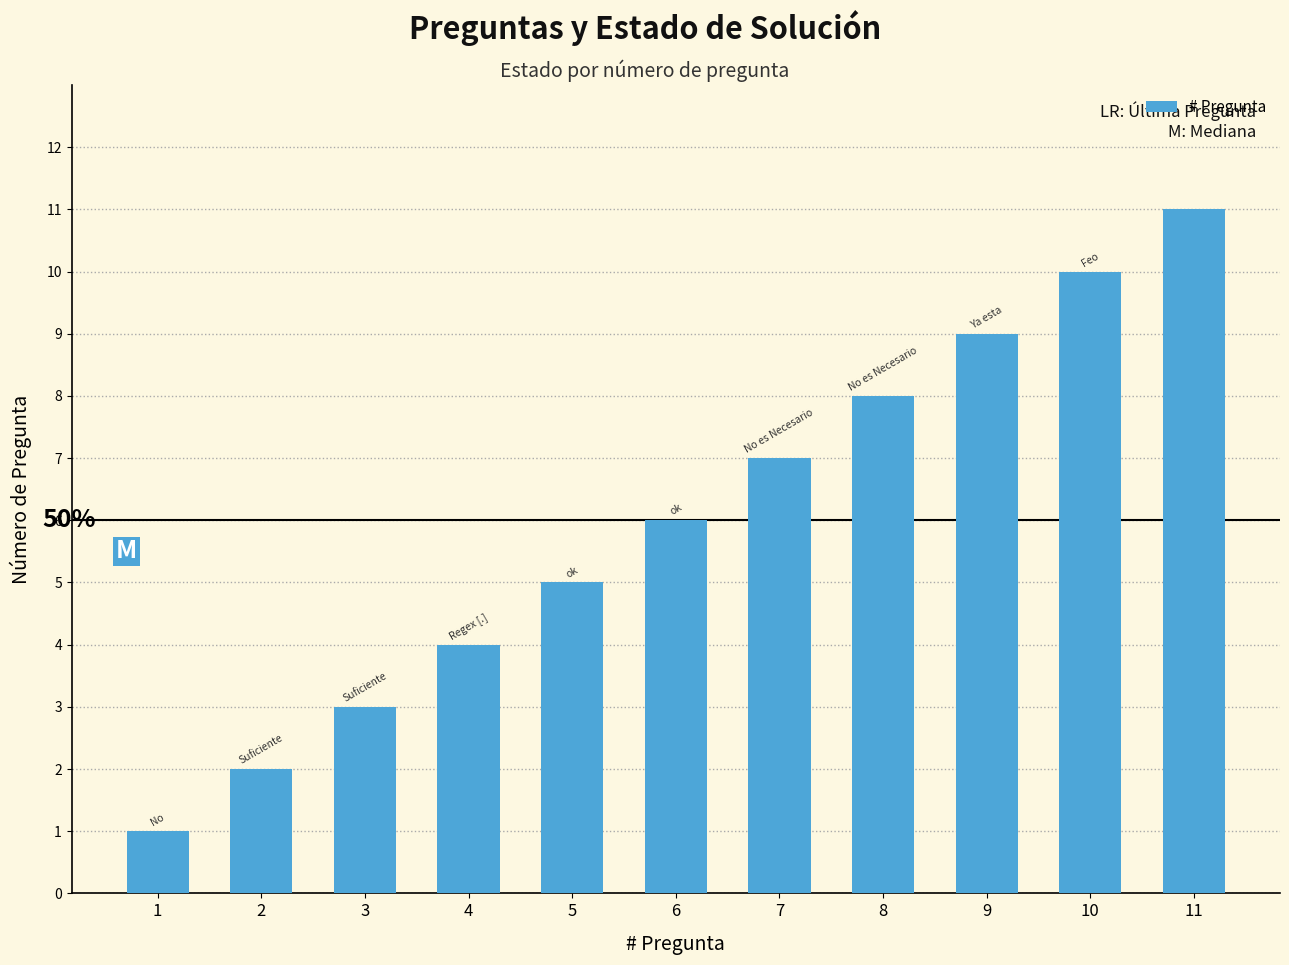

How many data points are less than 6?

5